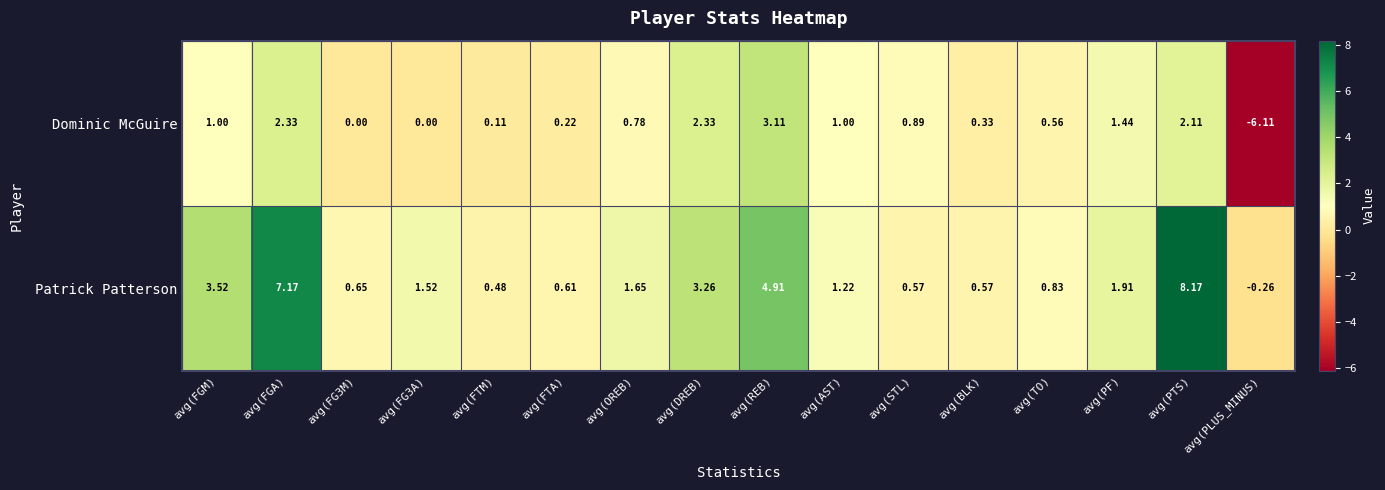

Between avg(FG3M) and avg(FTA), which series saw the biggest shift?

Dominic McGuire